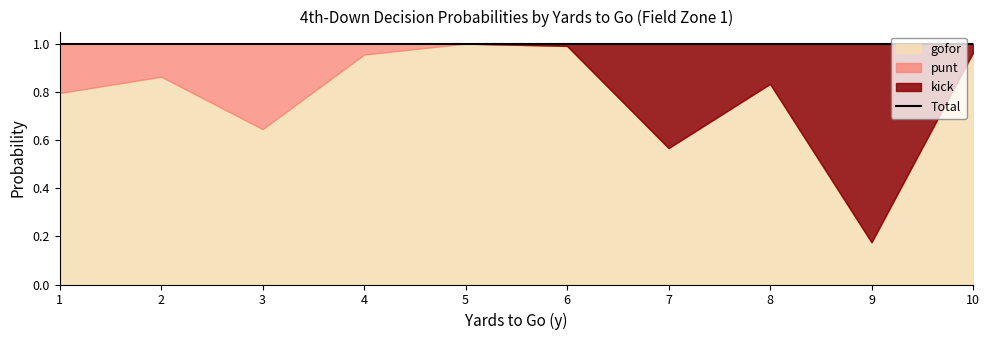

How many values in the fzone1_punt series exceed 0?

4